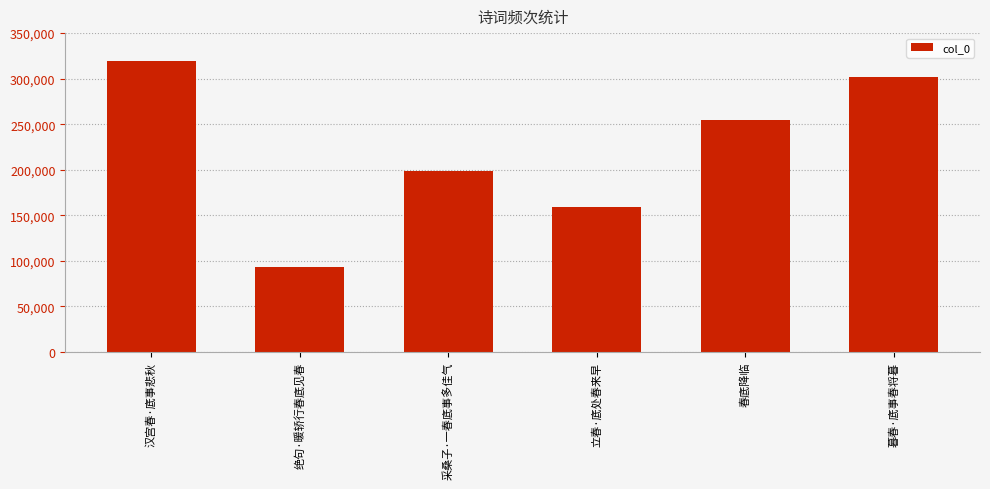

What position from the left is 春底降临?

5